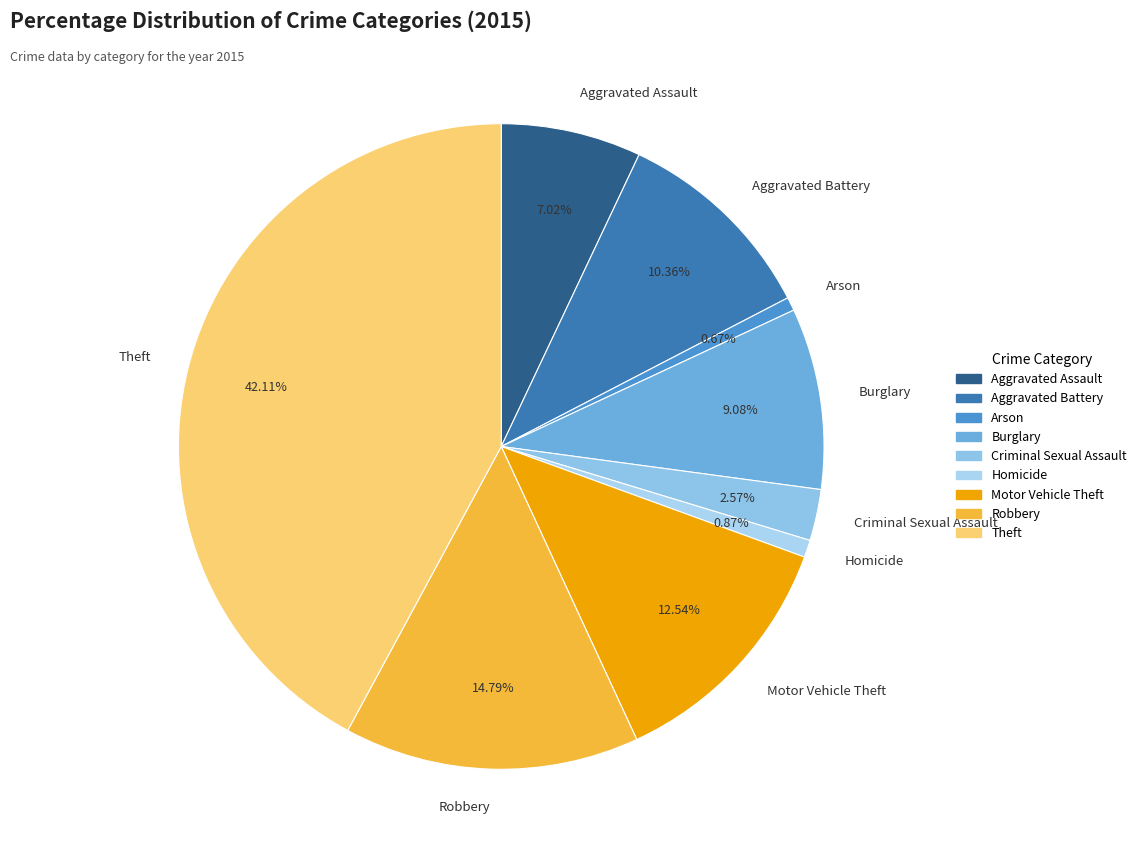

Which has a higher value, Burglary or Aggravated Battery?

Aggravated Battery